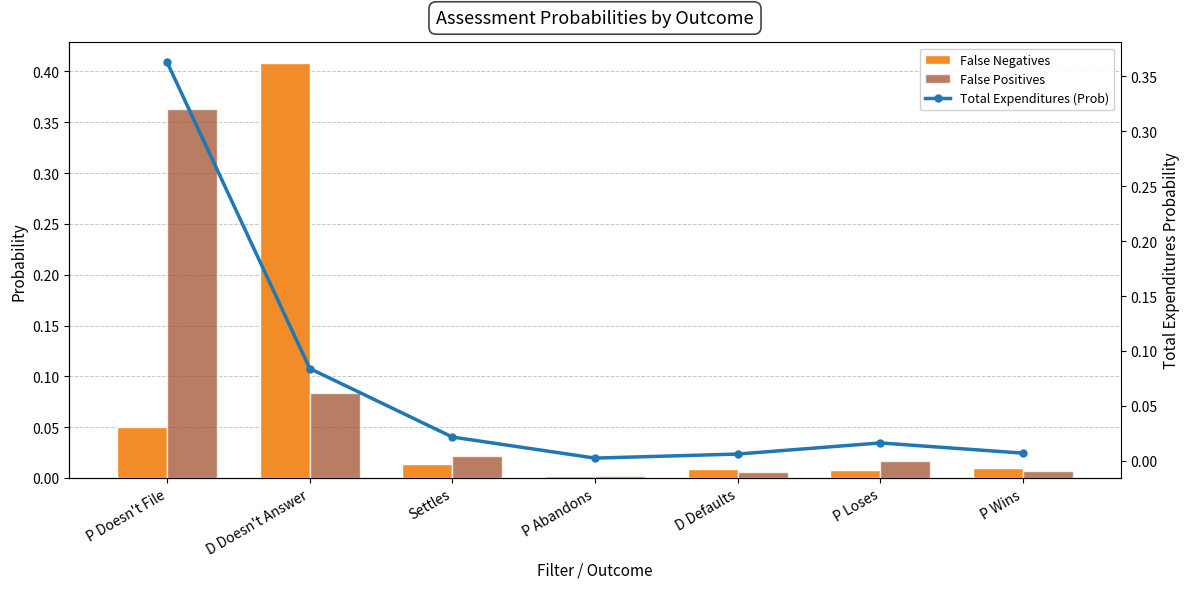

Which label corresponds to the smallest value in the chart?

P Abandons